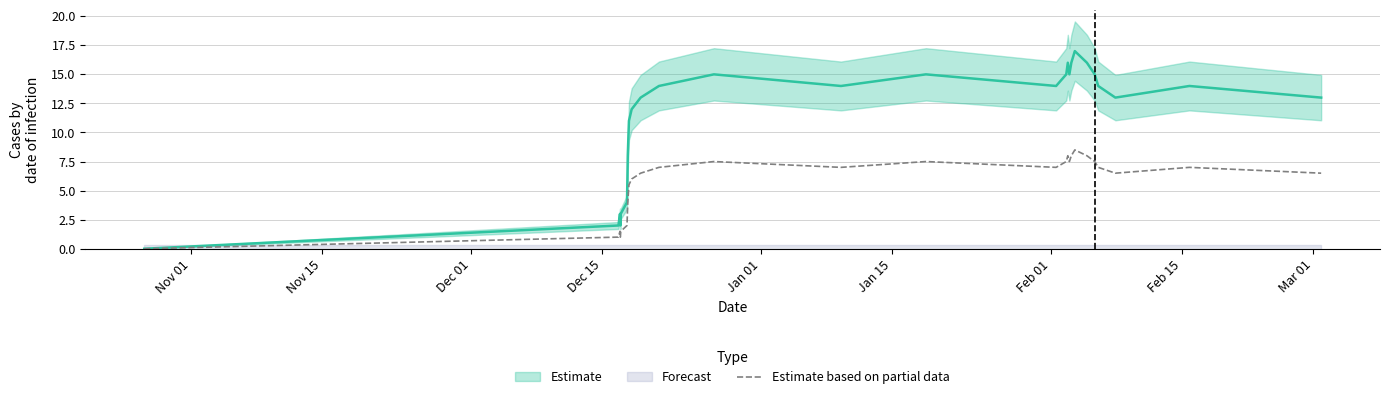

What is the highest value of the Estimate based on partial data series?

8.5